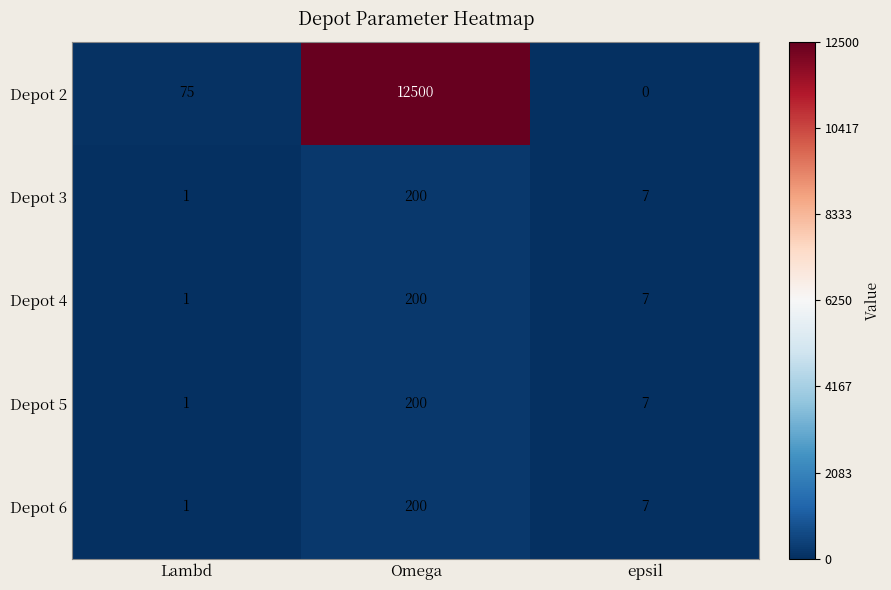

What is the difference between the highest and lowest values at Lambd?

74